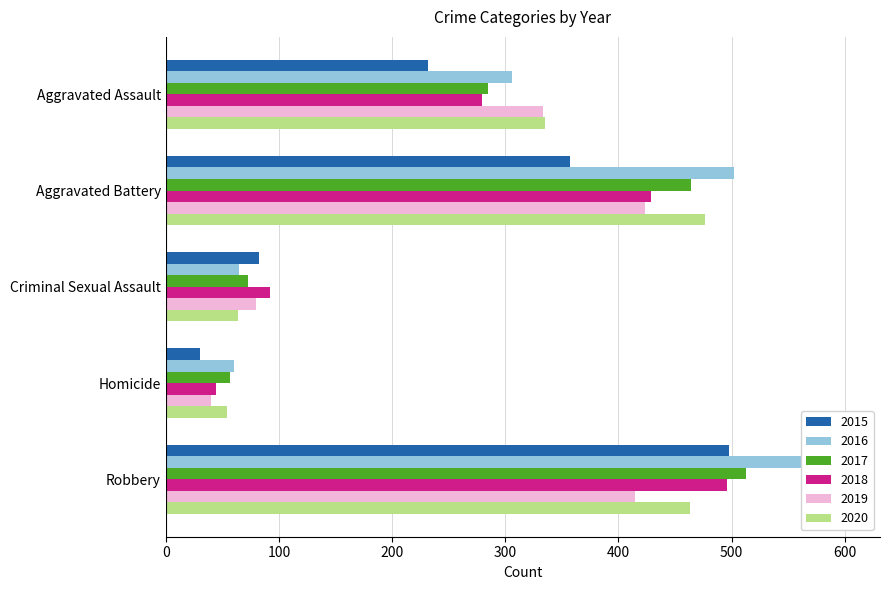

Which series has the largest total across all categories?

2016